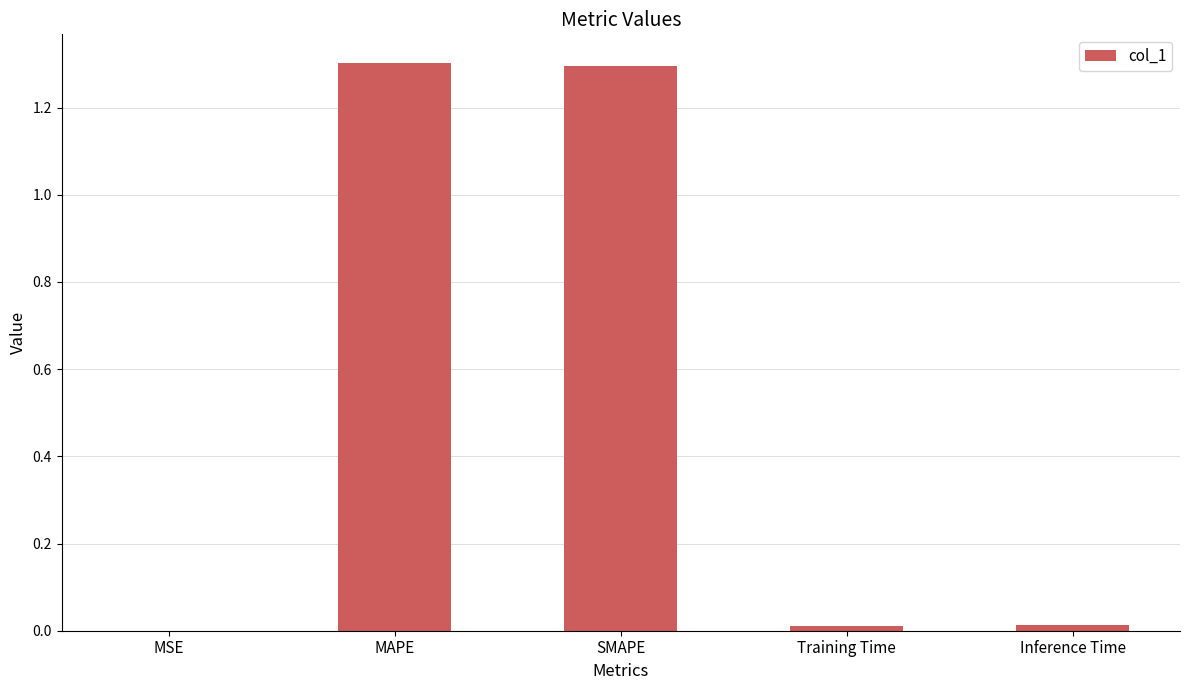

What is the maximum value shown in the chart?

1.3